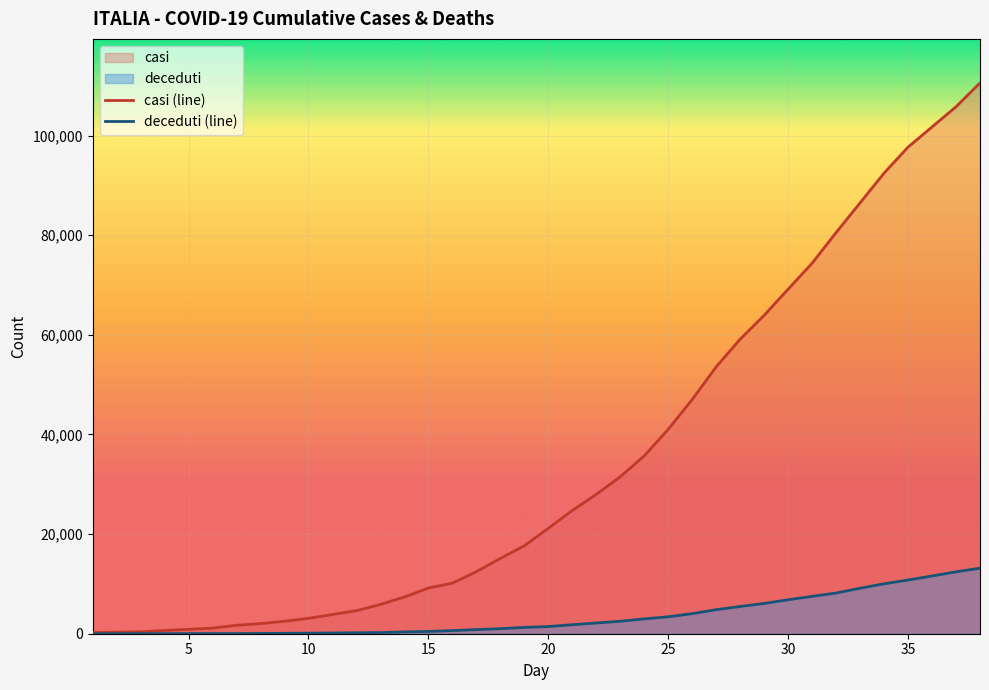

What is the value of the casi point at the 5th from the left?

888